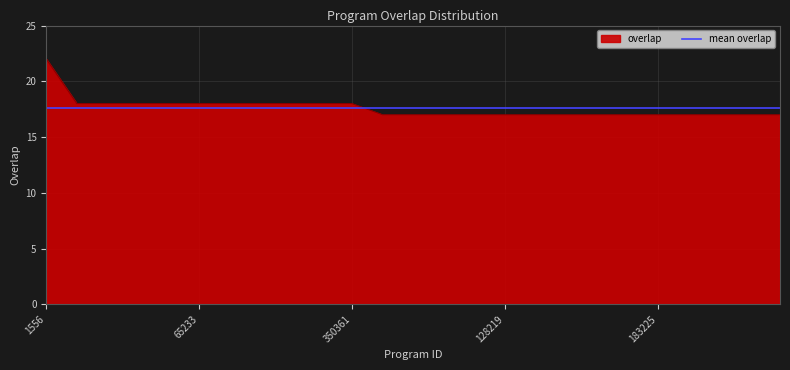

List the series in order of their peak value, highest first.

overlap, mean overlap